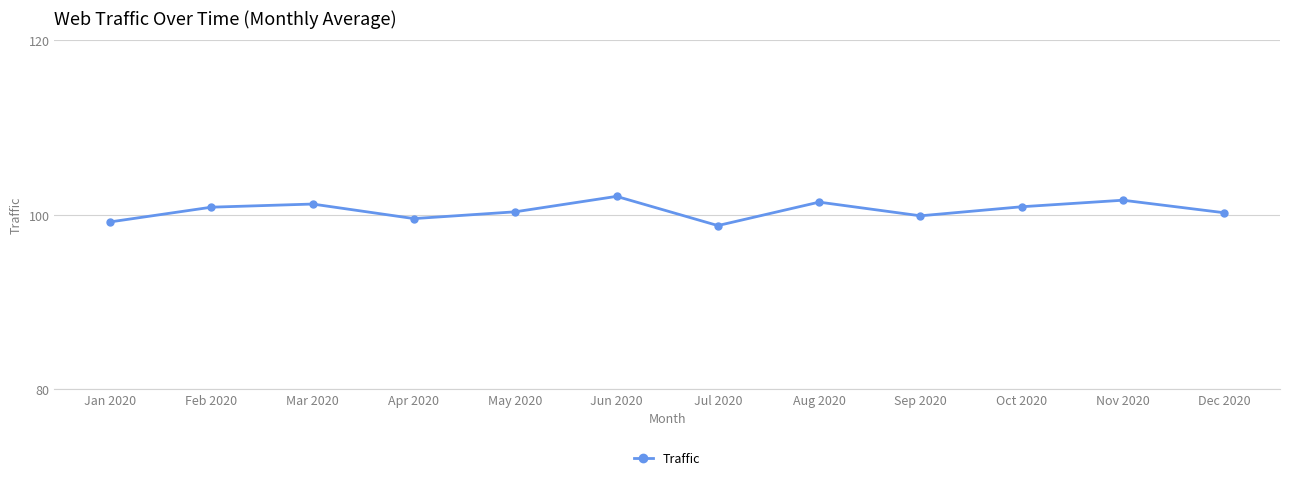

How many points are higher than both their immediate neighbors (excluding endpoints)?

4